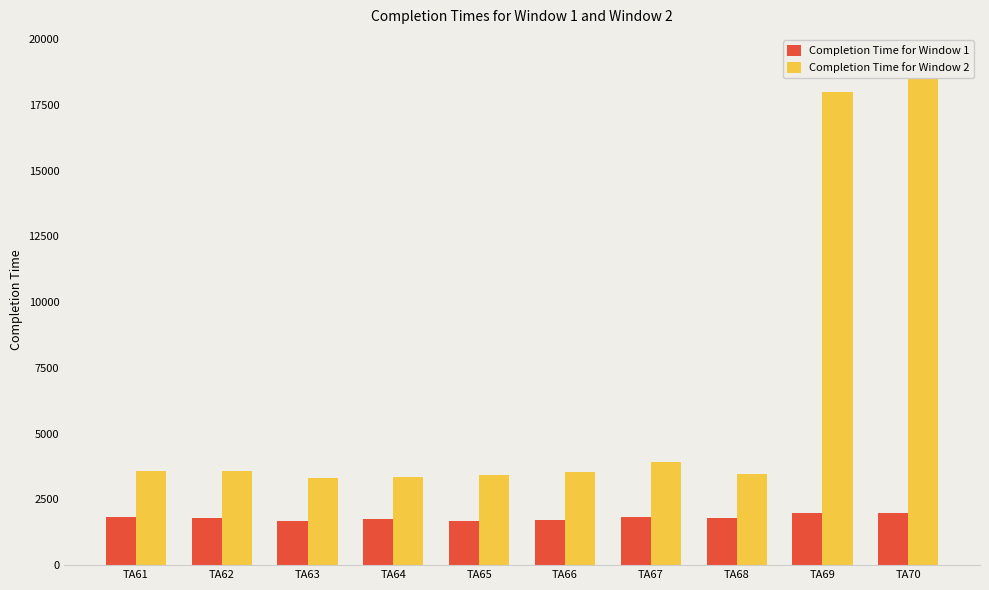

Between TA67 and TA69, which series saw the biggest shift?

Completion Time for Window 2